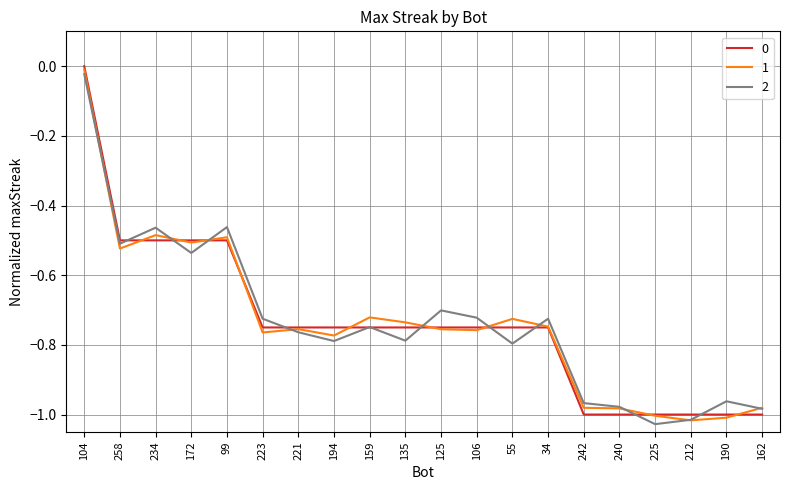

Reading right to left, list all the values displayed in this chart.

162=-1.0	190=-1.0	212=-1.0	225=-1.0	240=-1.0	242=-1.0	34=-0.8	55=-0.8	106=-0.8	125=-0.8	135=-0.8	159=-0.8	194=-0.8	221=-0.8	223=-0.8	99=-0.5	172=-0.5	234=-0.5	258=-0.5	104=0.0